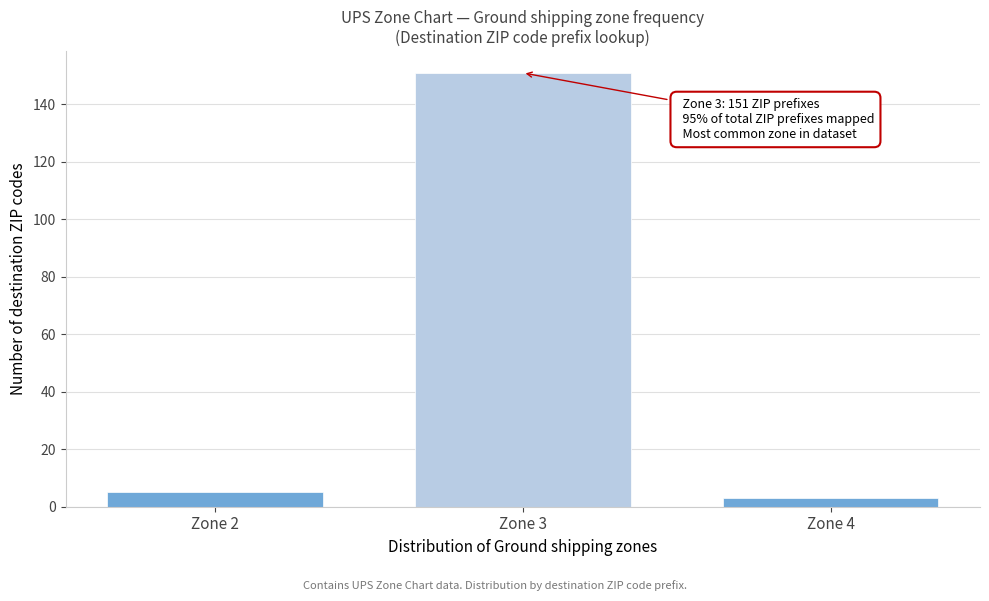

Reading left to right, list all the values displayed in this chart.

Zone 2=5	Zone 3=151	Zone 4=3